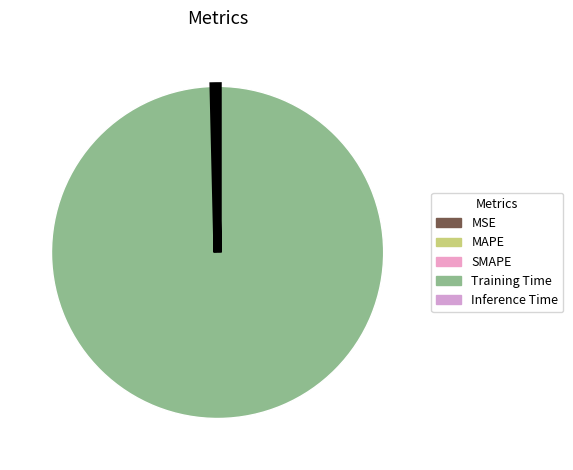

Rank the categories by value from highest to lowest.

Training Time, Inference Time, MAPE, SMAPE, MSE